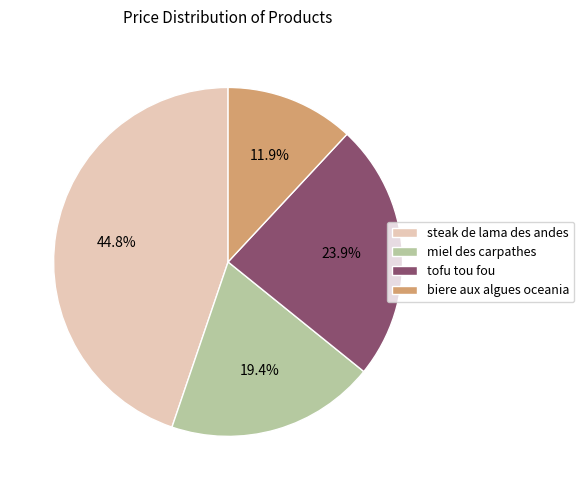

To the nearest percent, what is the combined percentage of miel des carpathes and tofu tou fou?

43%